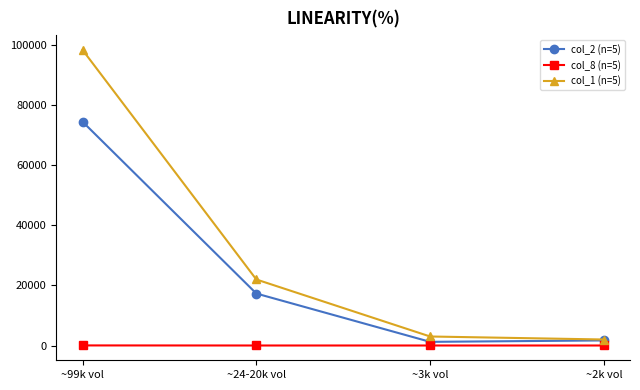

How many data points in col_1 (n=5) are less than 22000?

2